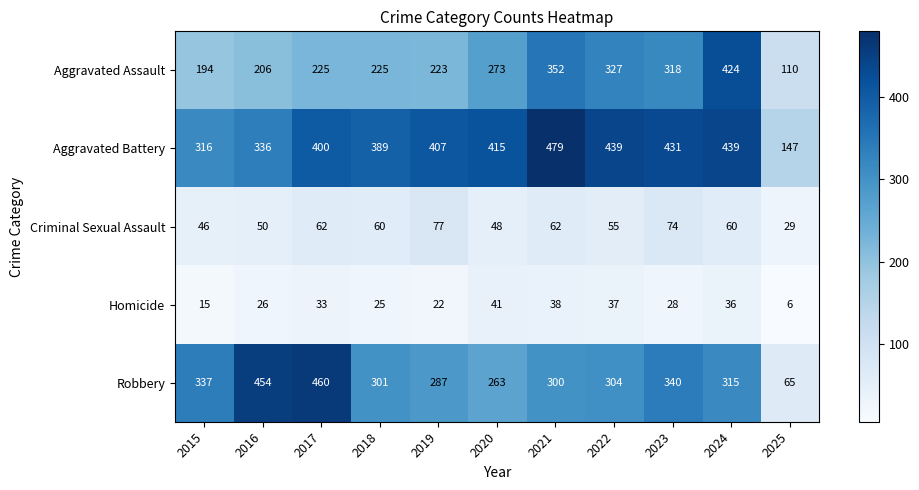

Is it true that Aggravated Battery equals 439 at 2024?

True